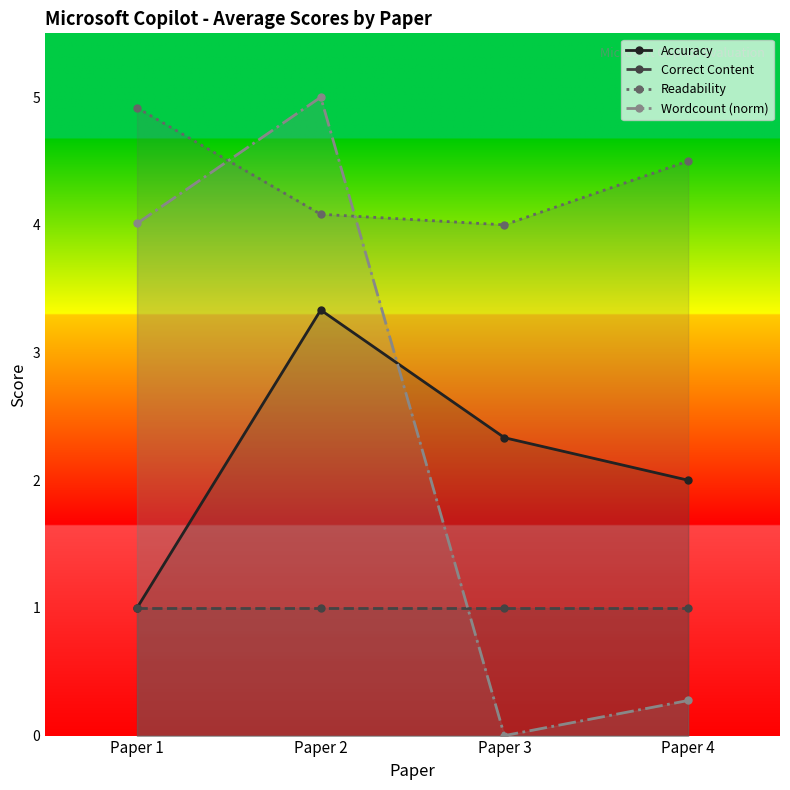

What is the maximum value shown in the chart?

5.0